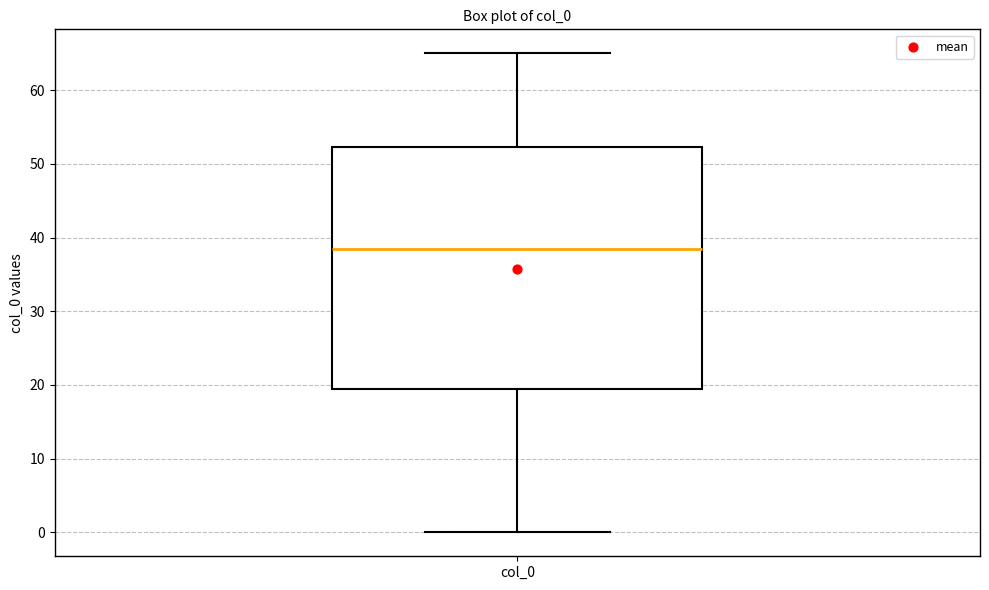

Read this box plot against the y-axis: the position of the median line, the range covered by the box, and the ends of both whiskers. The values are not printed on the chart, so give them approximately, as read against the axis.

median 39, box 20 to 52, whiskers 0 to 65